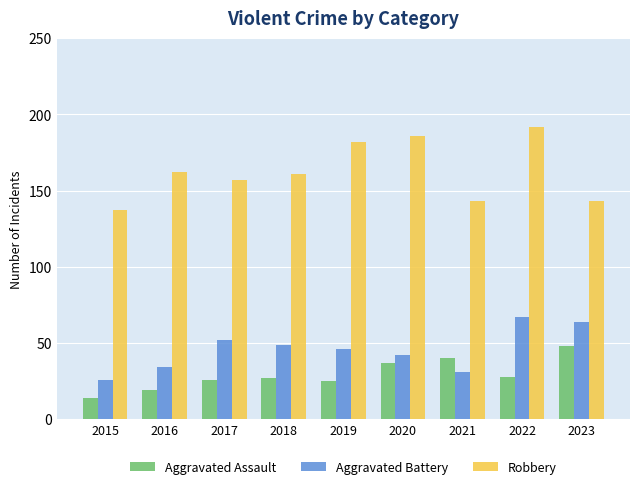

What is the highest value of the Robbery series?

192